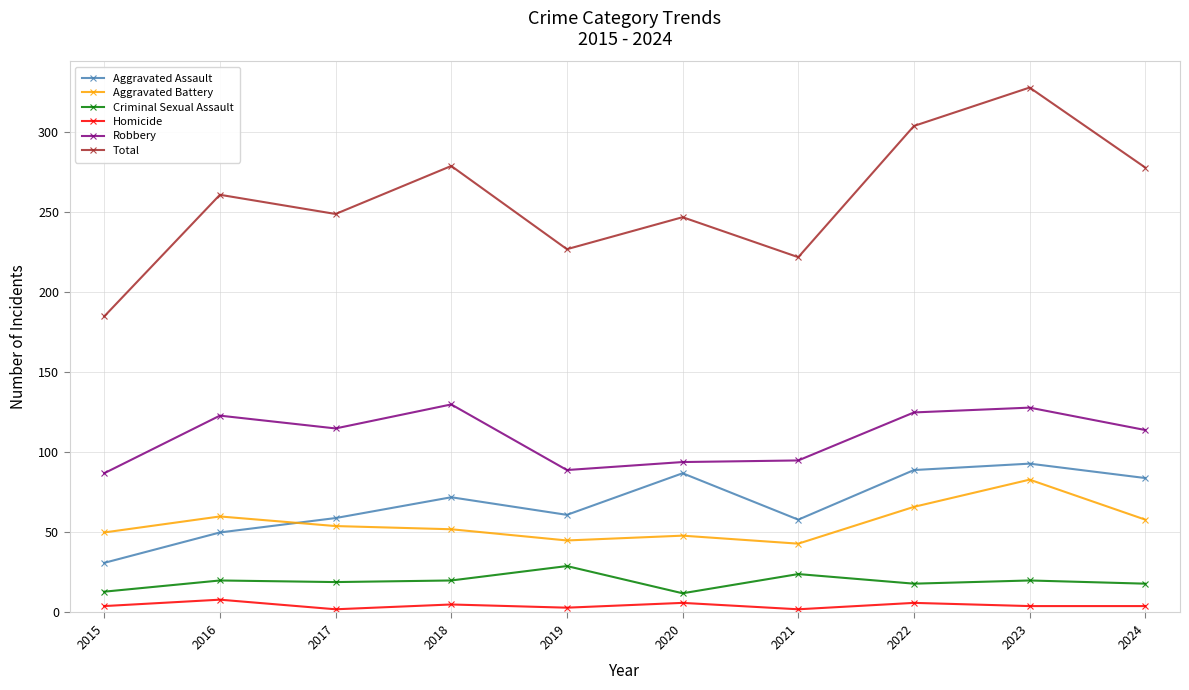

How many data points in Aggravated Assault are less than 72?

5